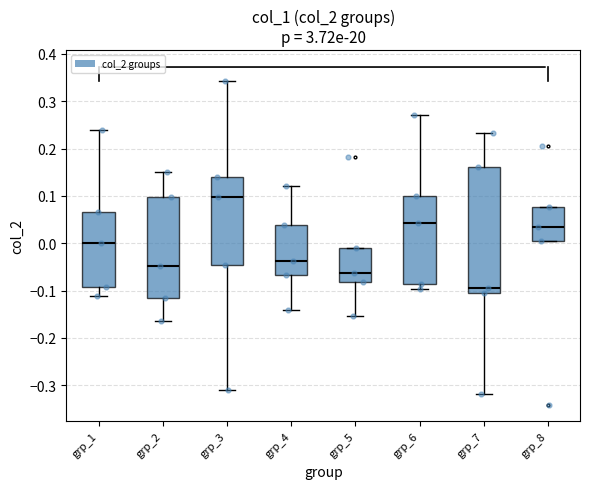

Comparing the boxes themselves (not the whiskers), which one is the tallest?

grp_7